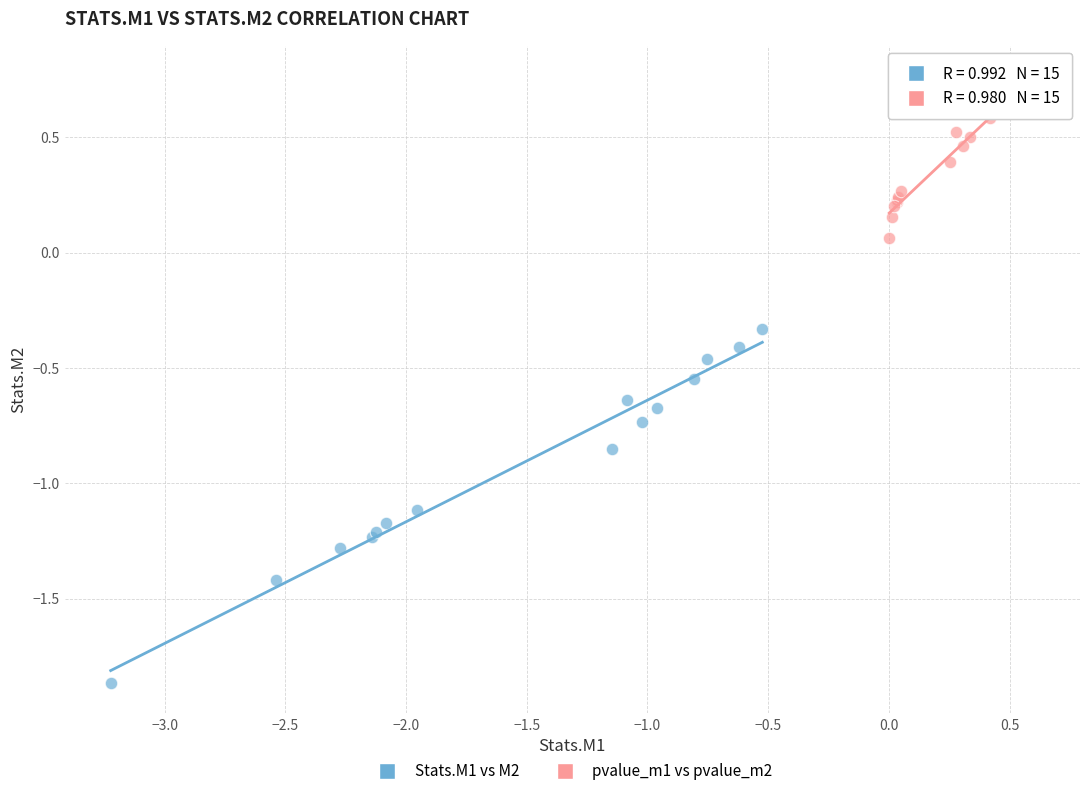

Which series contains the lowest Y value?

Stats.M1 vs M2